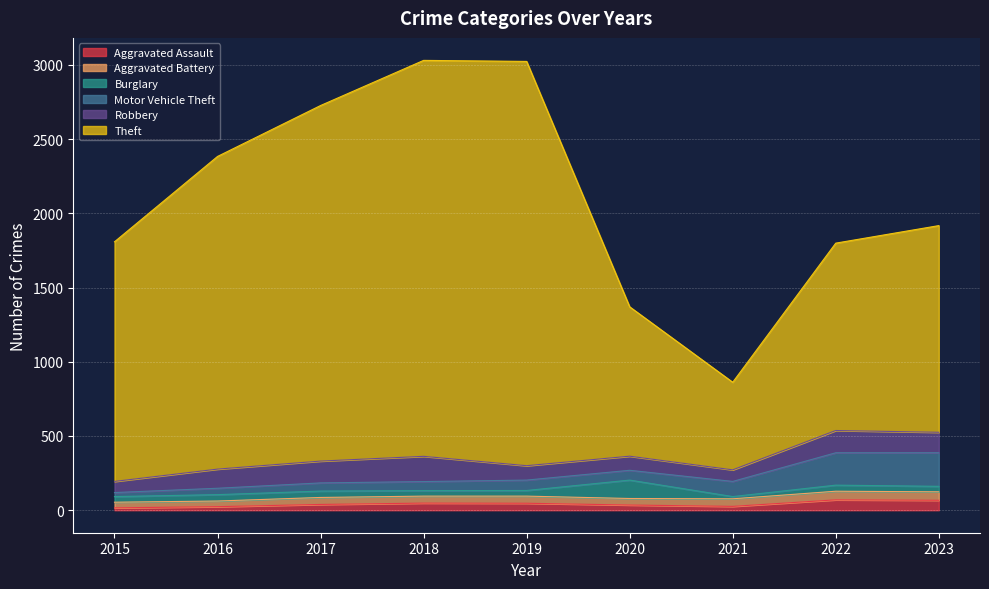

True or false: Burglary and Aggravated Assault intersect in this chart.

True